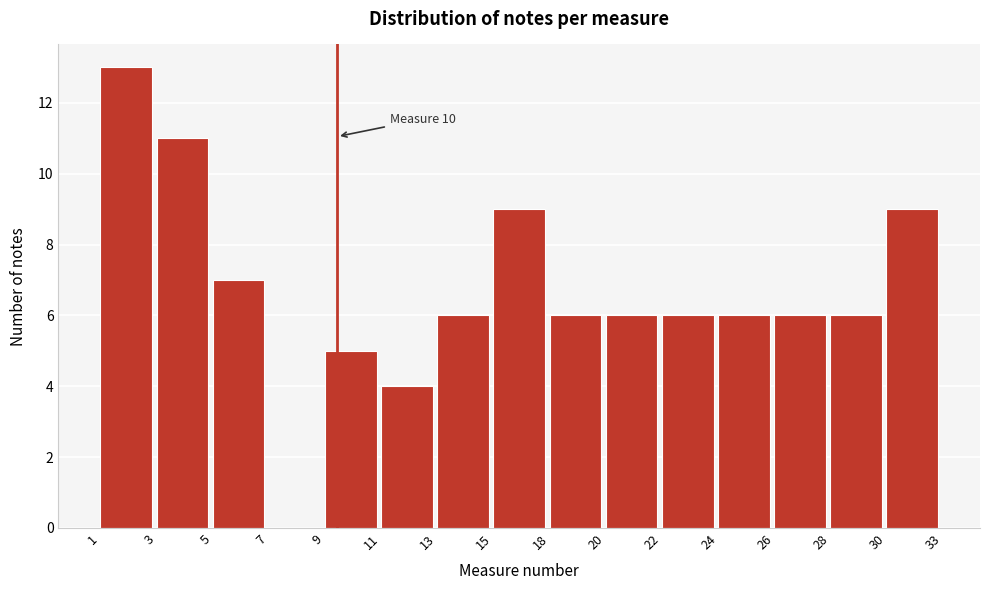

Reading right to left, list all the values displayed in this chart.

30=9	28=6	26=6	24=6	22=6	20=6	18=6	15=9	13=6	11=4	9=5	7=0	5=7	3=11	1=13